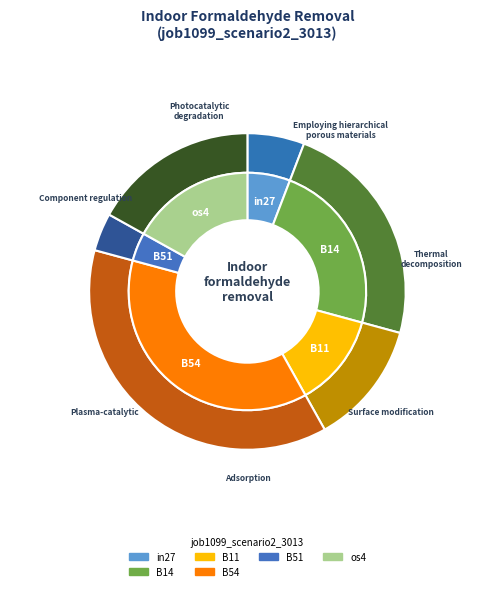

What percentage do B51 and in27 together represent?

9.7%